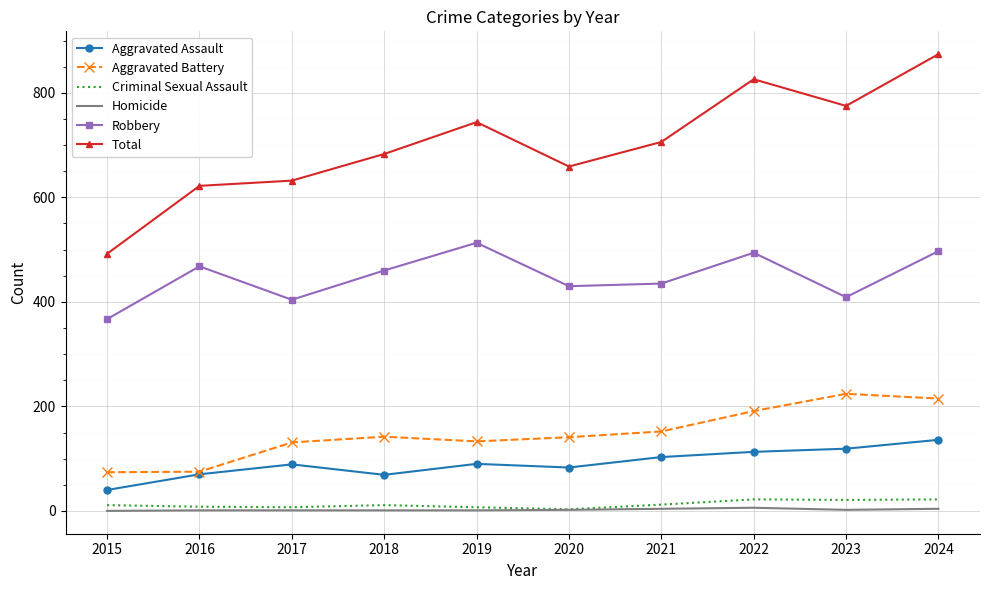

Read the Total value at 2021.

706